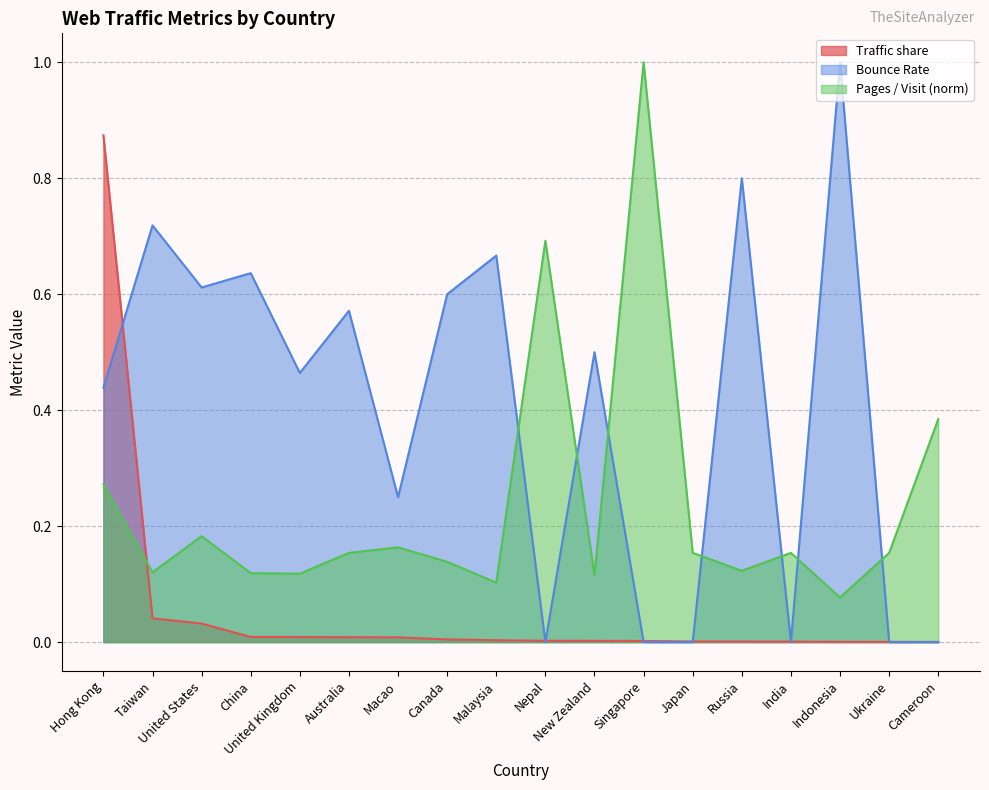

The value of Pages / Visit at India is 0.0. True or false?

False